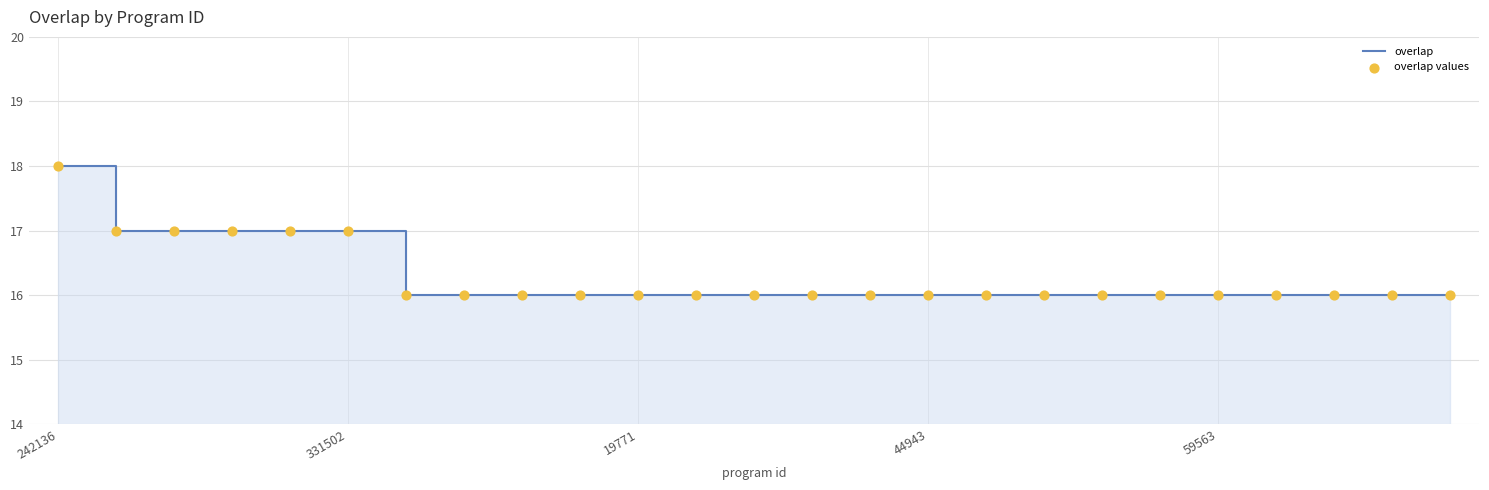

Which series has the largest Y range (max minus min)?

overlap